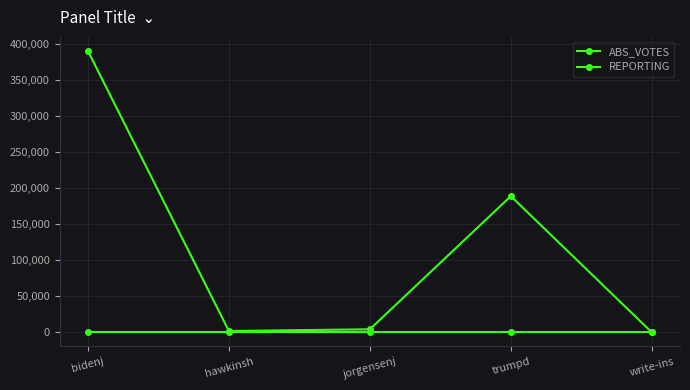

Rank the series at write-ins from highest to lowest value.

REPORTING, ABS_VOTES